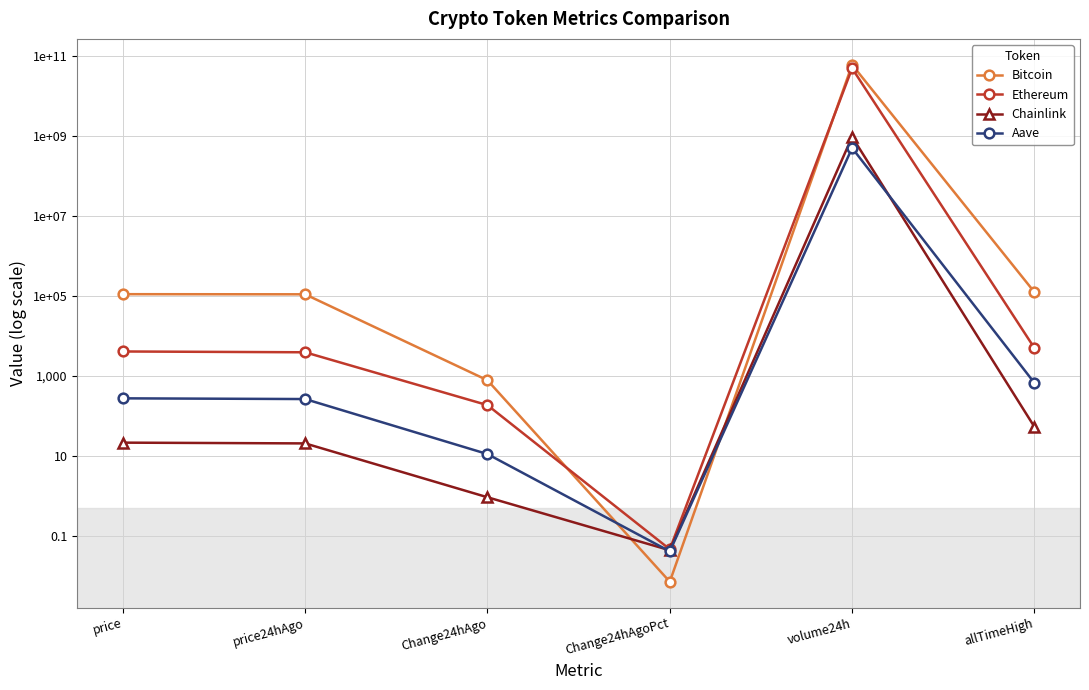

Where is Bitcoin nearest to the value 30521069557?

allTimeHigh